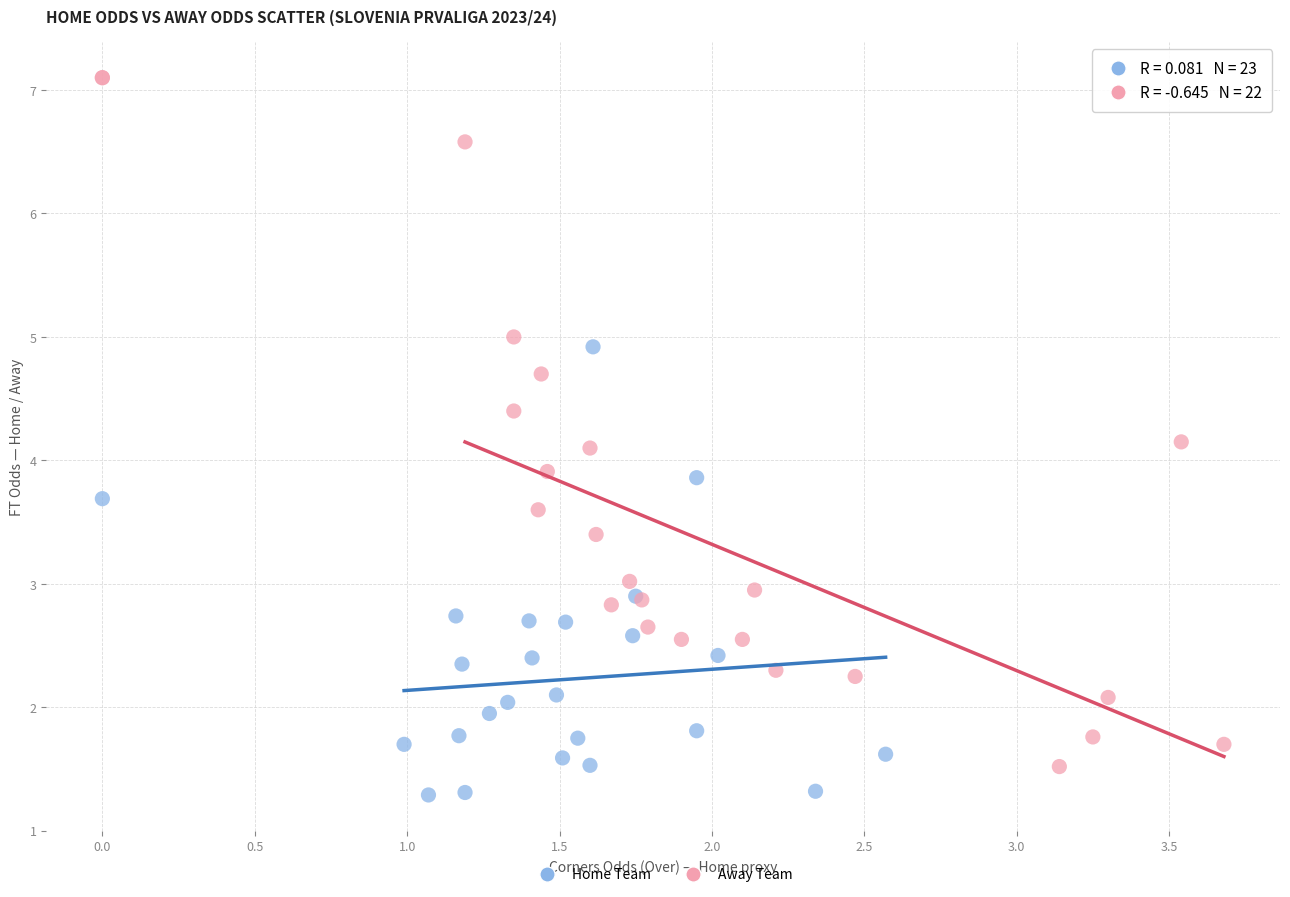

Which series contains the highest Y value?

Away Team